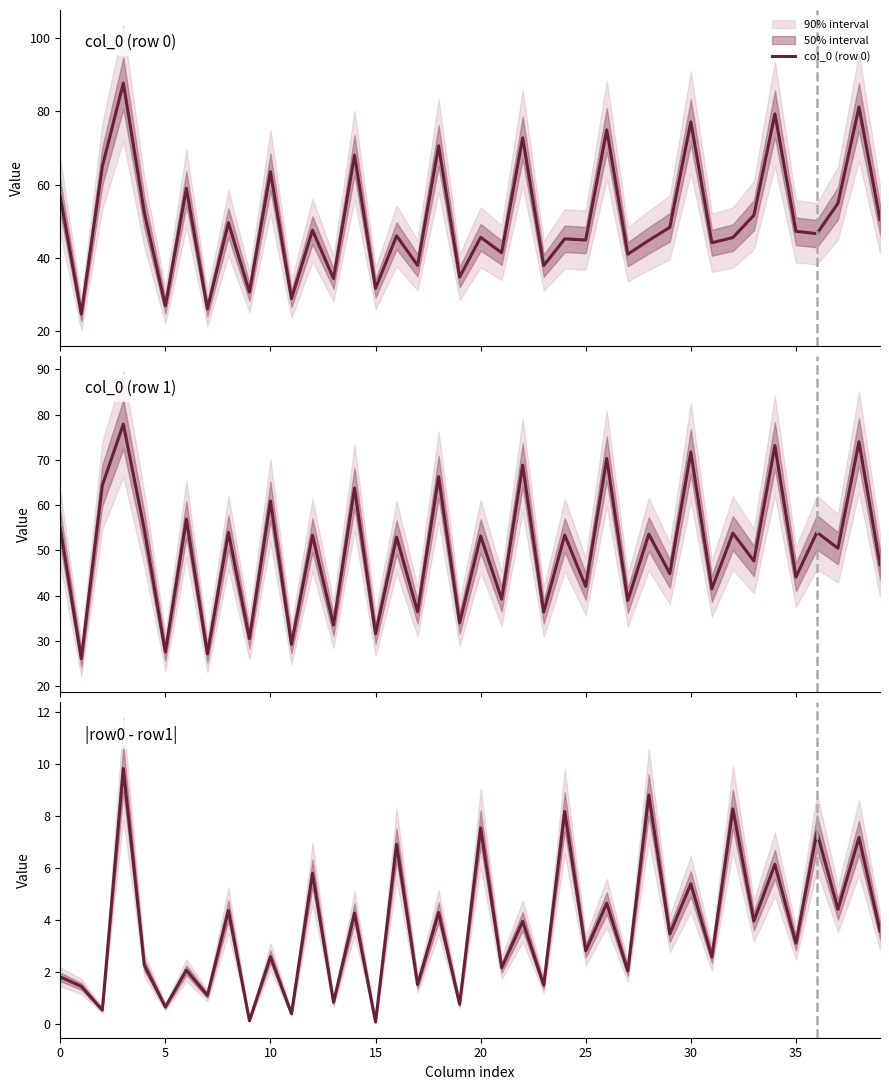

True or false: col_0 (row 1) and |row0 - row1| cross at least once.

False